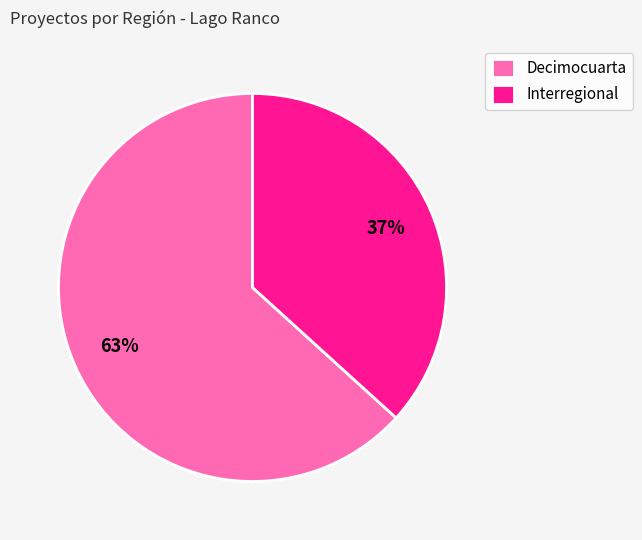

To the nearest percent, what percentage of the pie is Decimocuarta?

63%